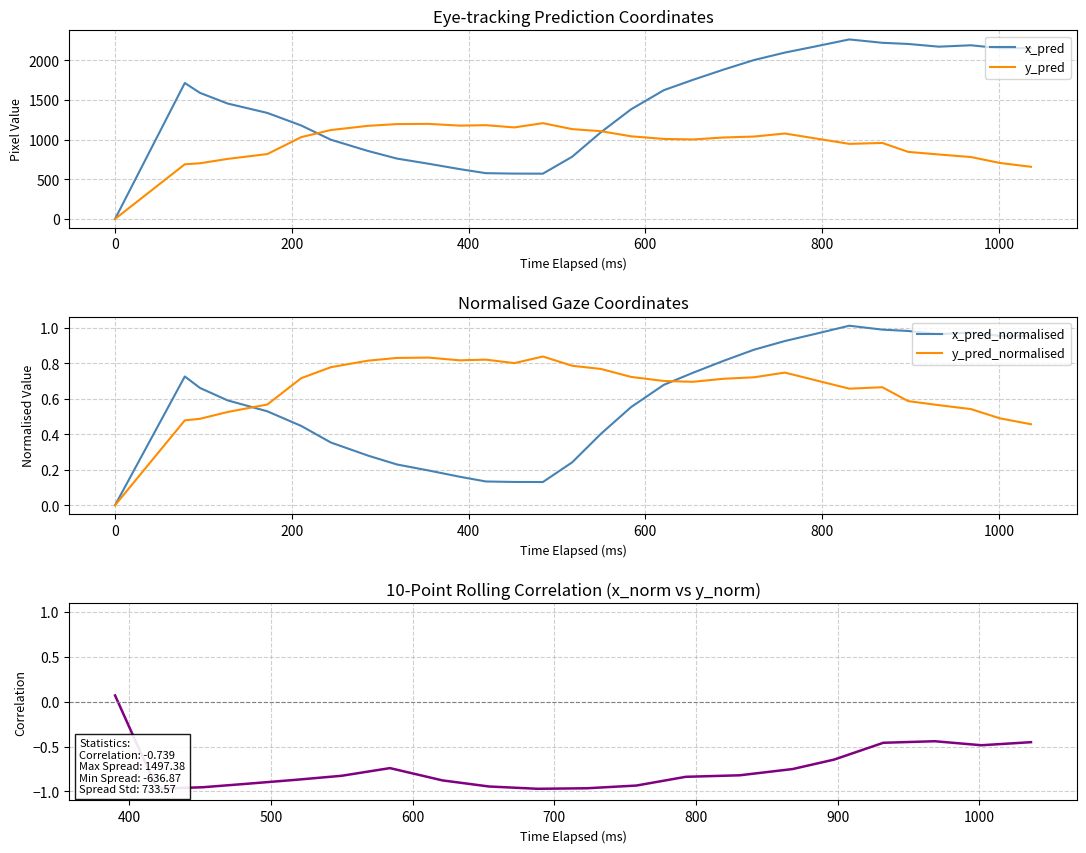

What is the highest value of the x_pred series?

2264.0